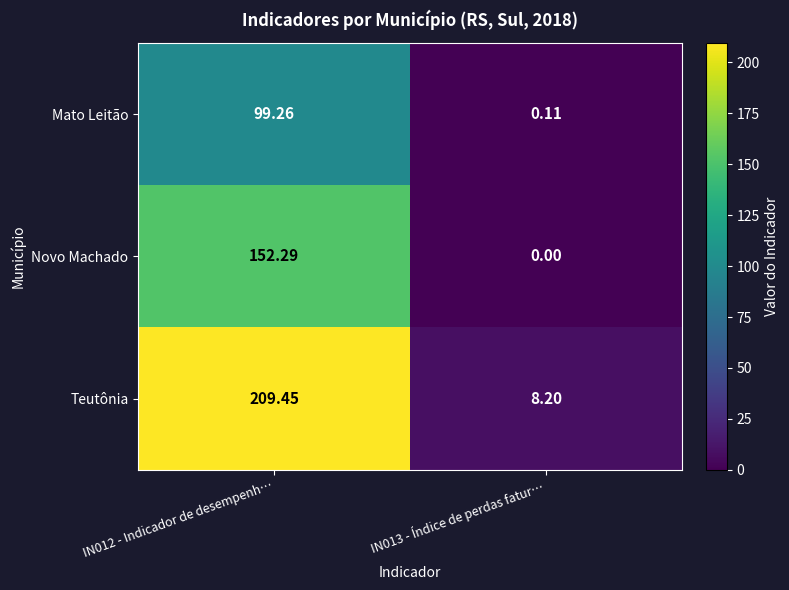

Rank the series at IN013 - Índice de perdas fatur… from highest to lowest value.

Teutônia, Mato Leitão, Novo Machado